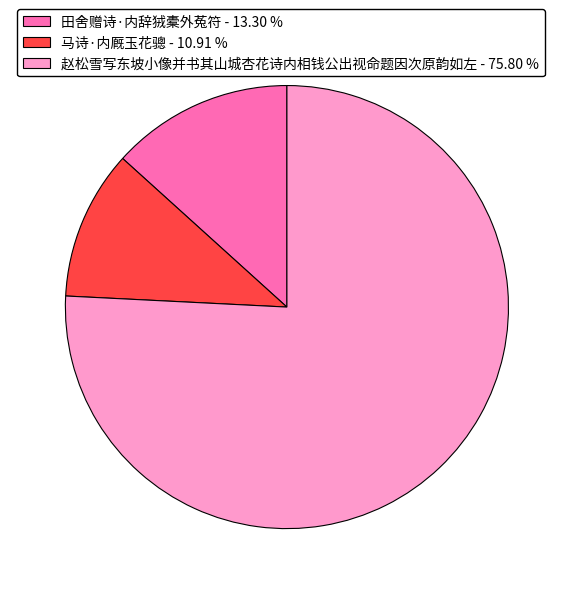

How many slices are in this pie chart?

3